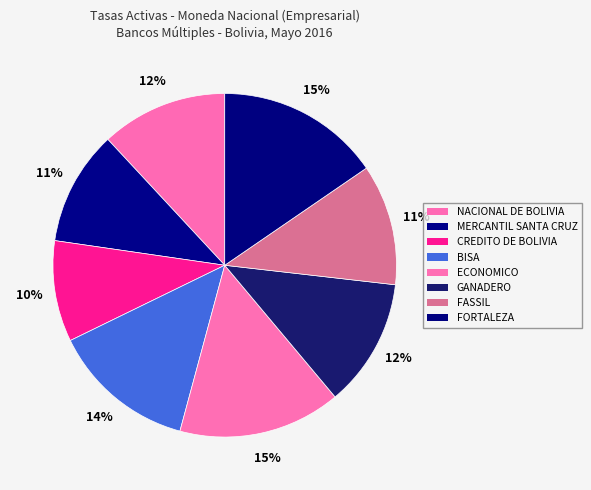

Which category has the biggest portion of the pie?

FORTALEZA